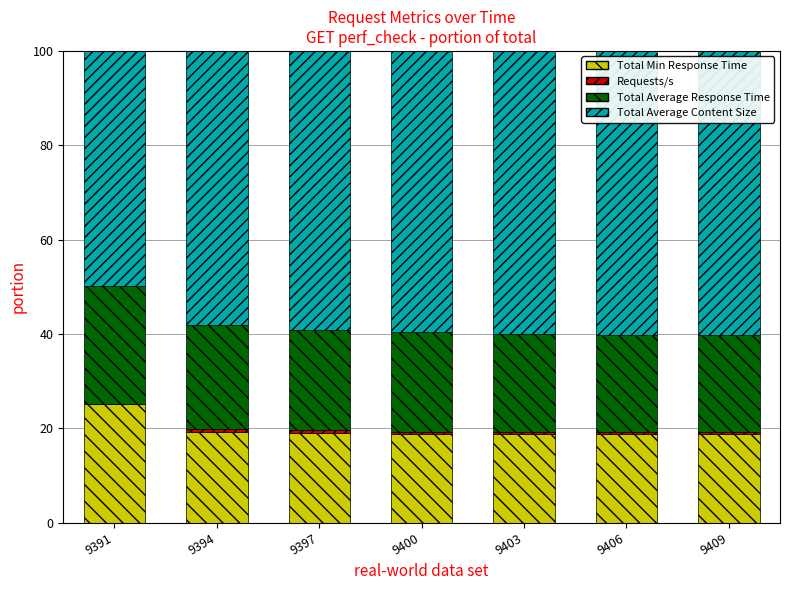

Is it true that Total Min Response Time equals 9.4 at 9397?

False